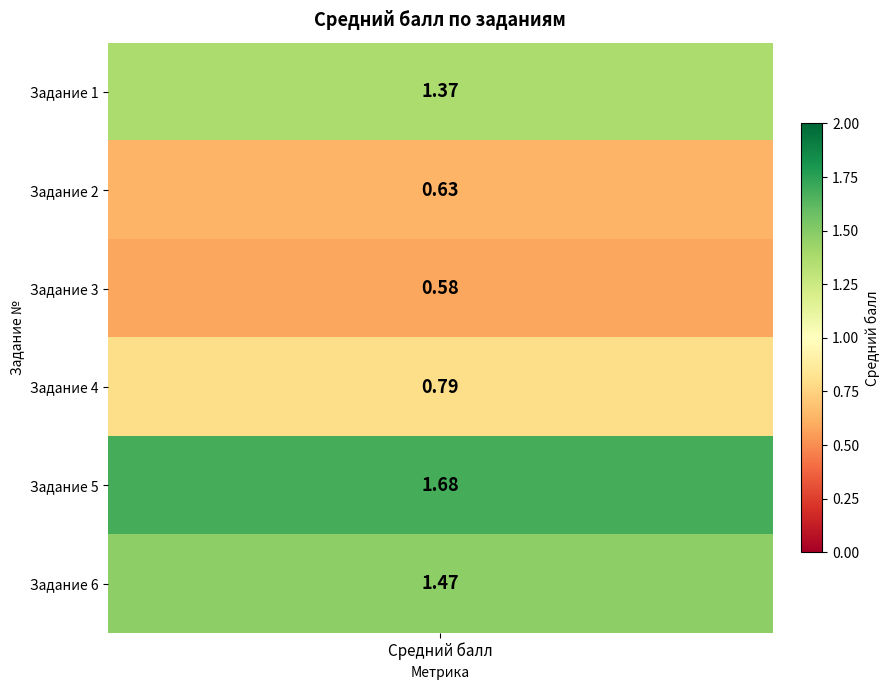

True or false: the data shows 0.6 at 3.

True